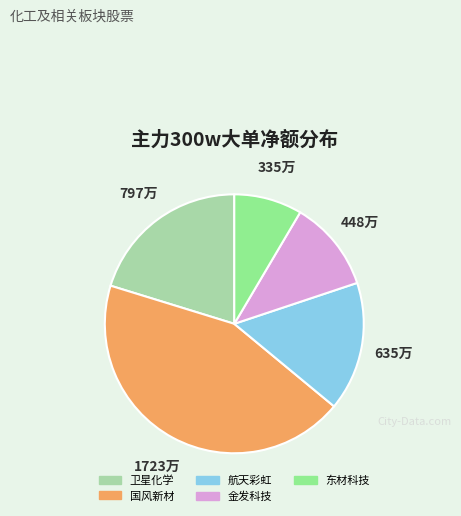

Is there any slice that represents more than half of the pie?

No